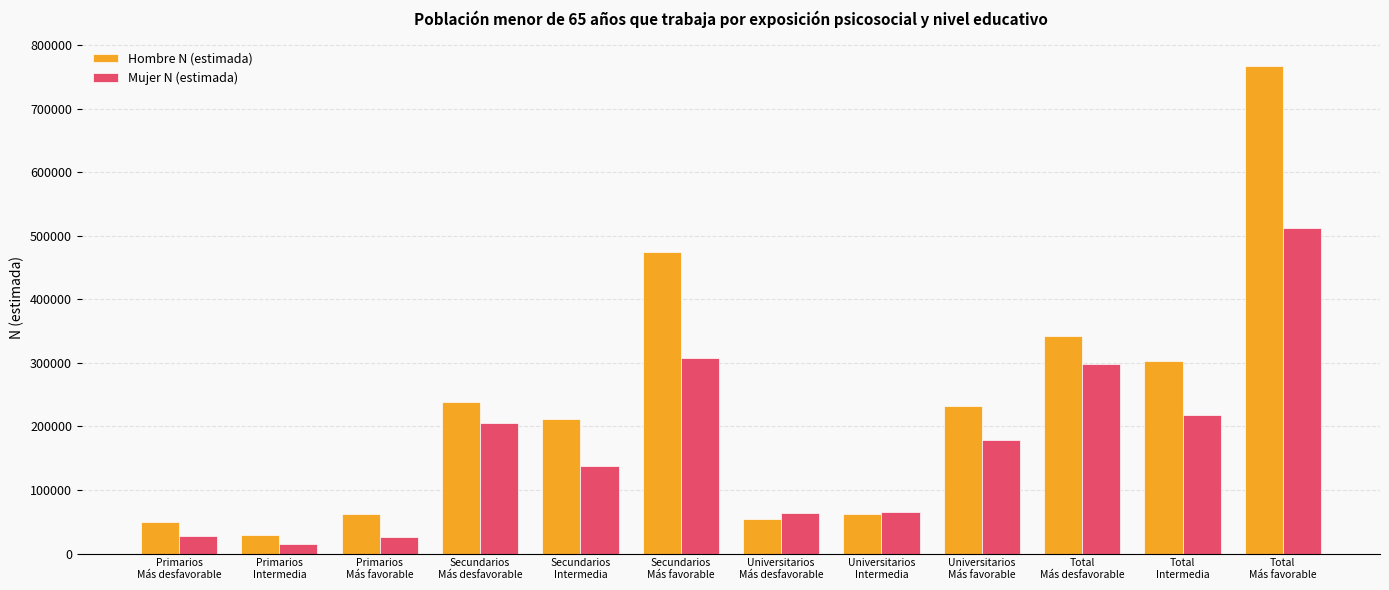

How many data points does each series have?

12